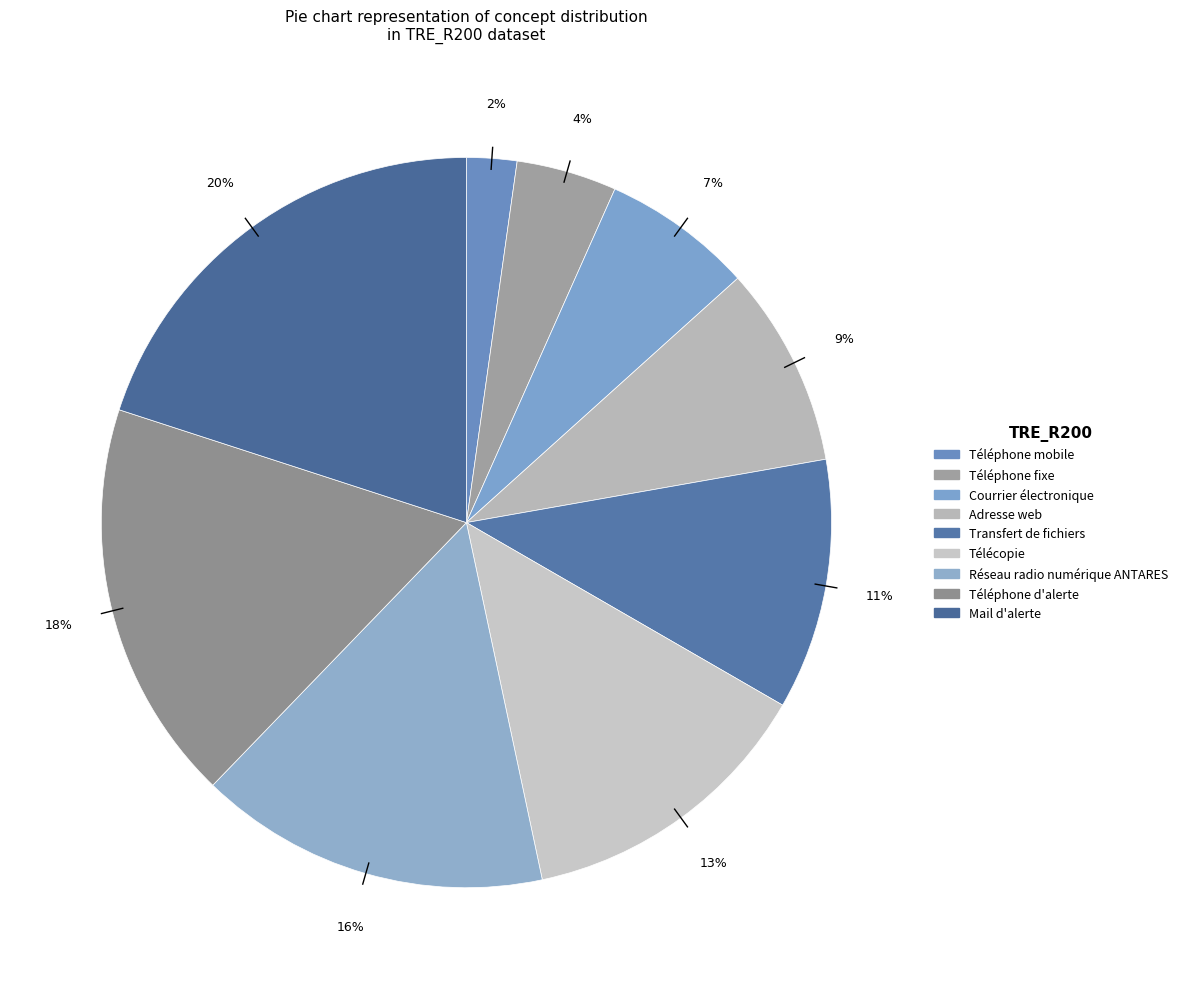

How many segments does this pie chart have?

9